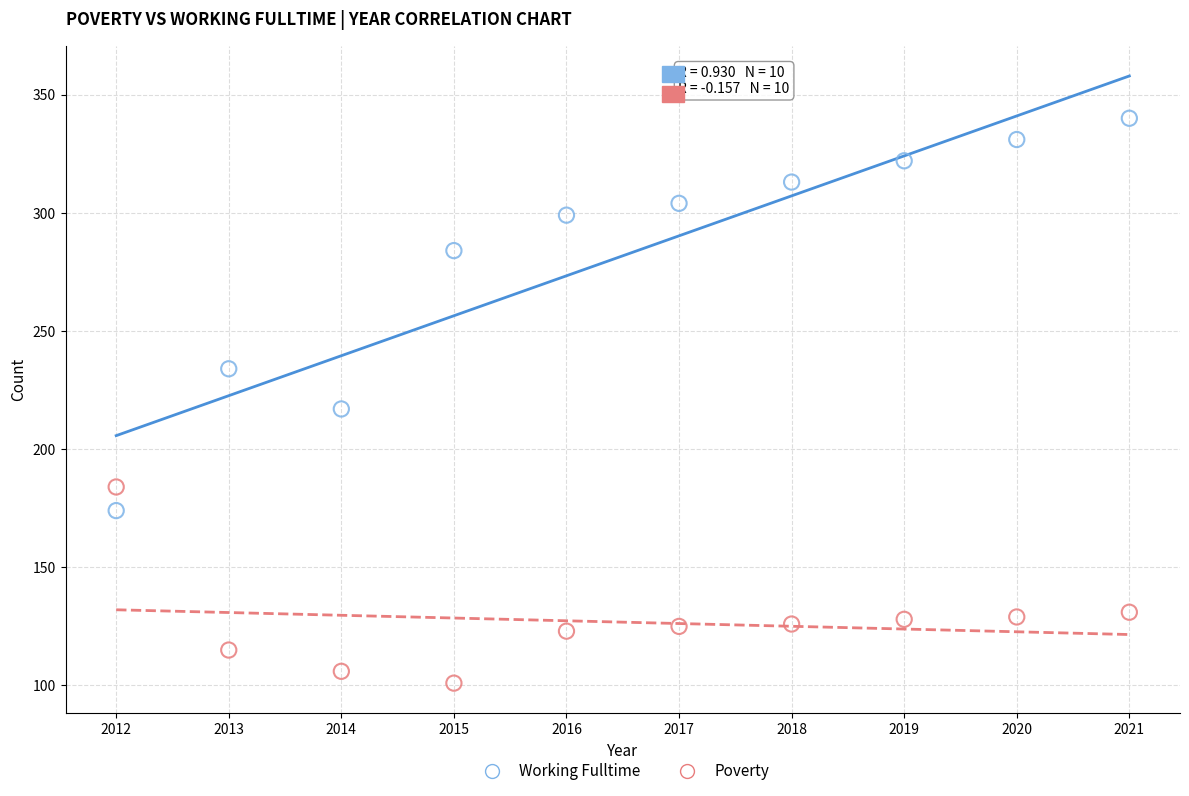

Which series contains the lowest Y value?

Poverty